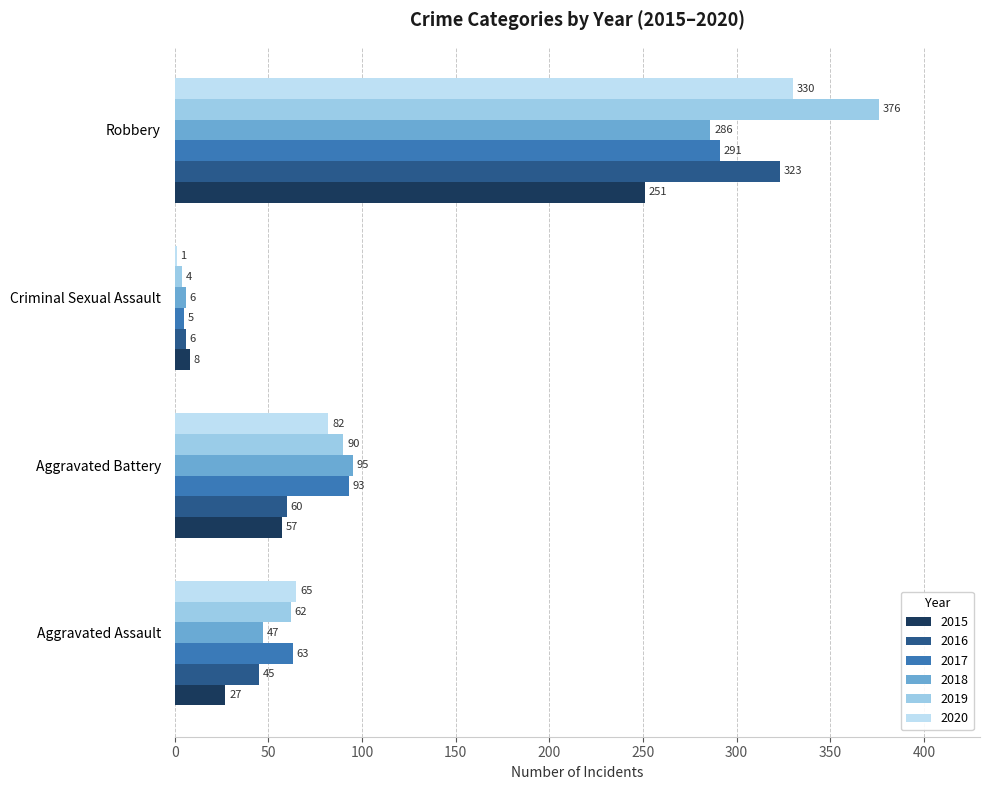

Which category has the highest value in the 2016 series?

Robbery